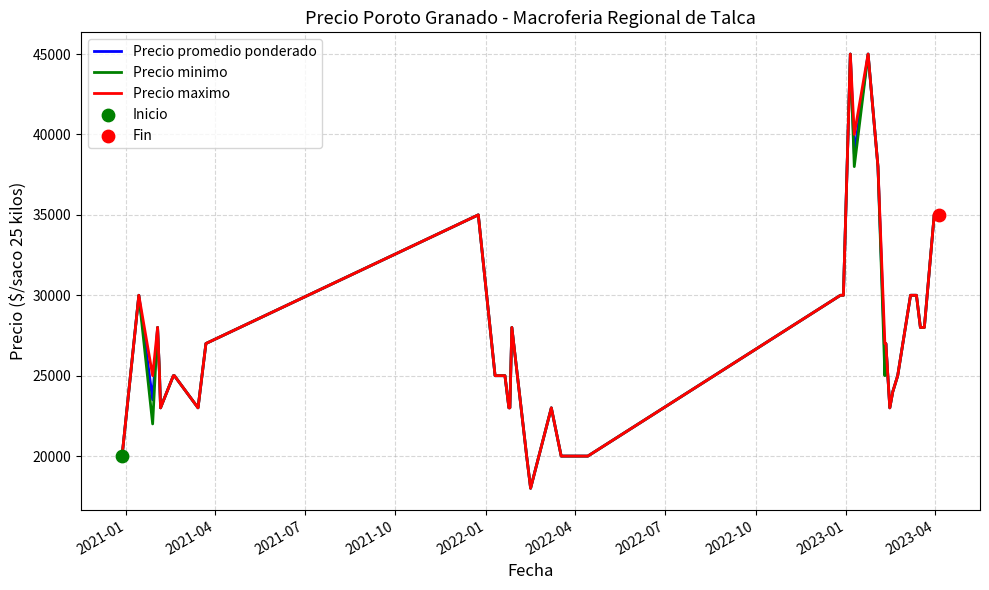

What is the greatest value displayed?

45000